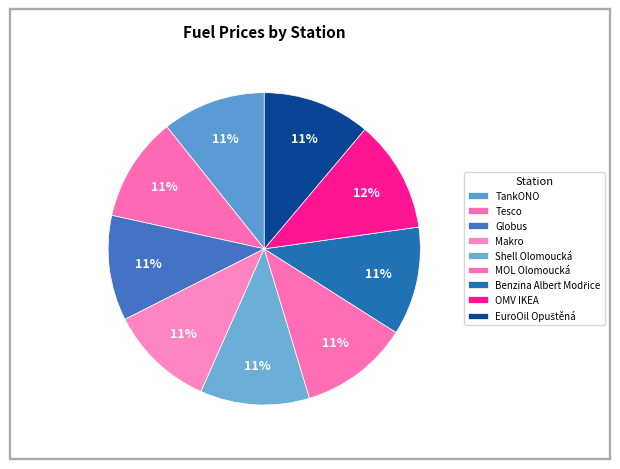

How much of the chart is everything except Tesco?

89.2%